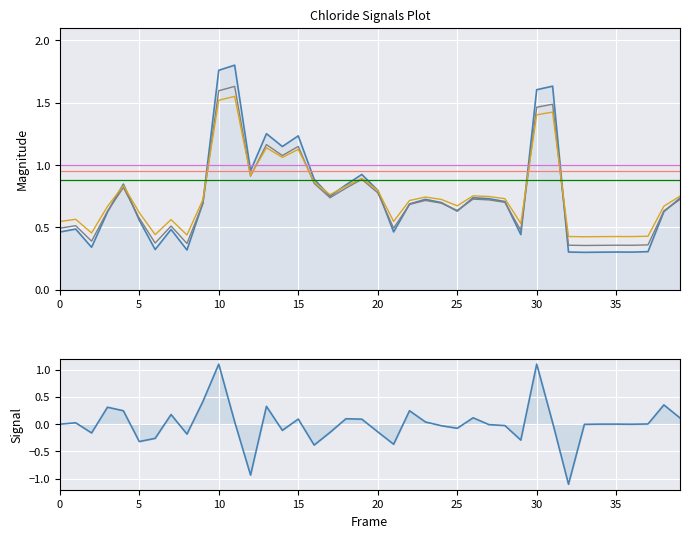

Reading right to left, what are all the values shown in this chart?

Chloride(mg/l): 0.7	0.6	0.3	0.3	0.3	0.3	0.3	0.3	1.6	1.6	0.4	0.7	0.7	0.7	0.6	0.7	0.7	0.7	0.5	0.8	0.9	0.8	0.8	0.9	1.2	1.1	1.3	1.0	1.8	1.8	0.7	0.3	0.5	0.3	0.6	0.8	0.6	0.3	0.5	0.5
Signal: 0.1	0.4	0.0	-0.0	0.0	0.0	-0.0	-1.1	0.0	1.1	-0.3	-0.0	-0.0	0.1	-0.1	-0.0	0.0	0.2	-0.4	-0.1	0.1	0.1	-0.1	-0.4	0.1	-0.1	0.3	-0.9	0.0	1.1	0.4	-0.2	0.2	-0.3	-0.3	0.2	0.3	-0.2	0.0	0.0